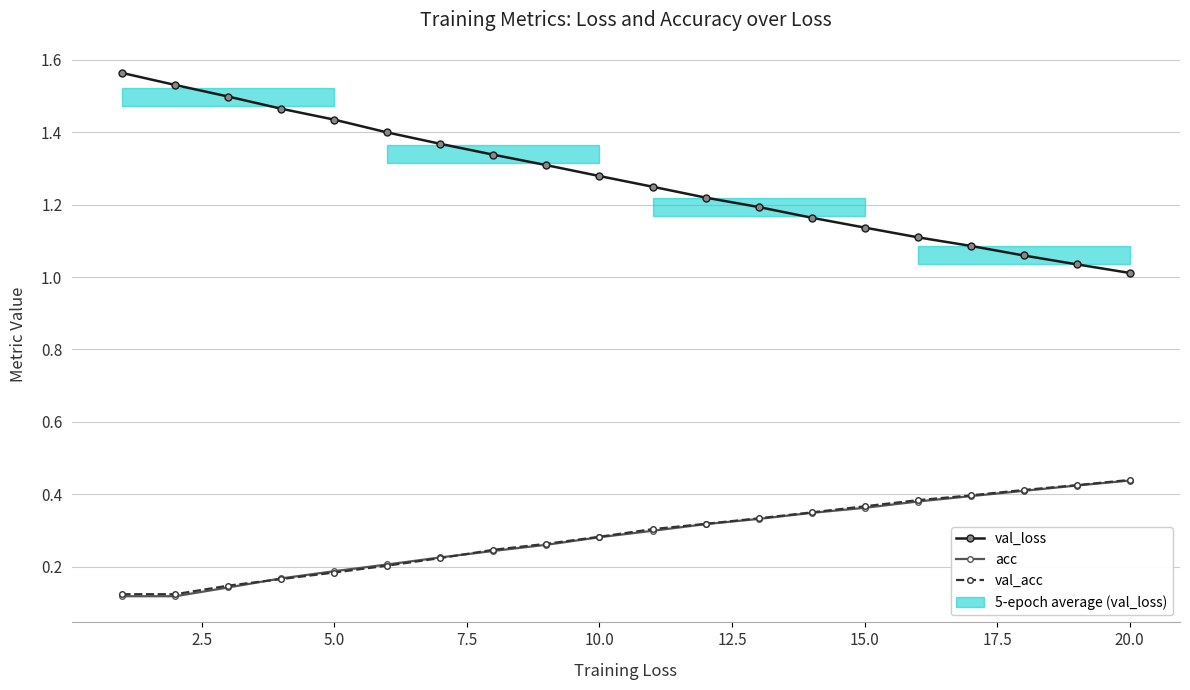

What are all the series names shown in the legend?

val_loss, acc, val_acc